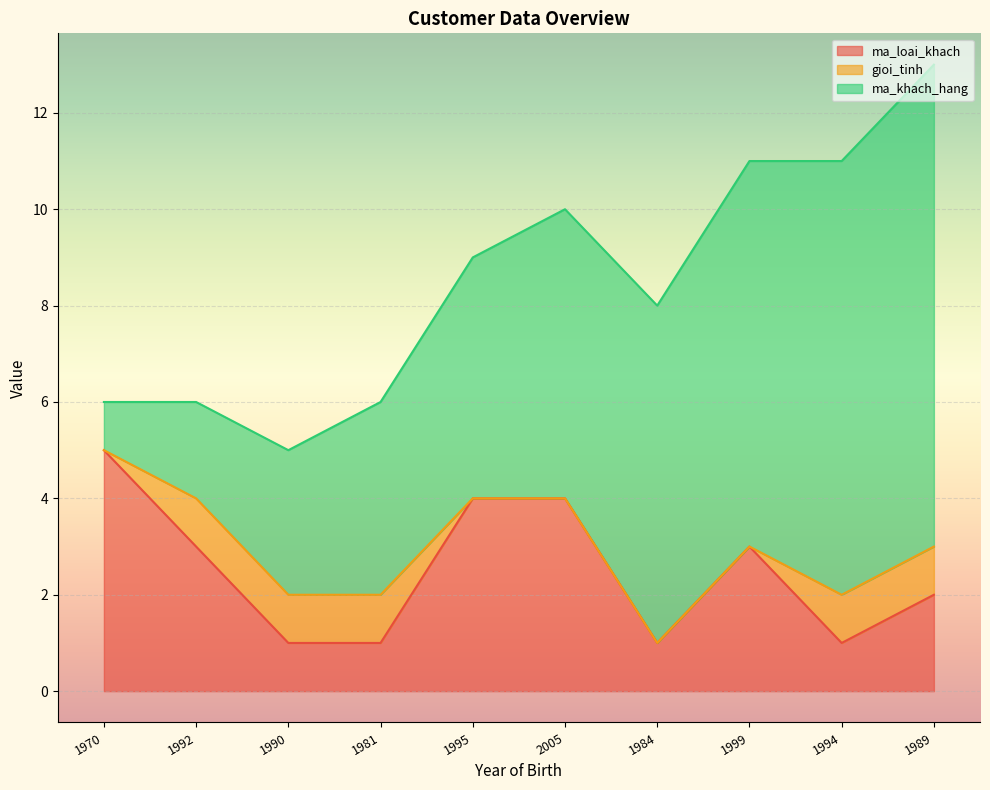

Which label corresponds to the largest value in the chart?

1989